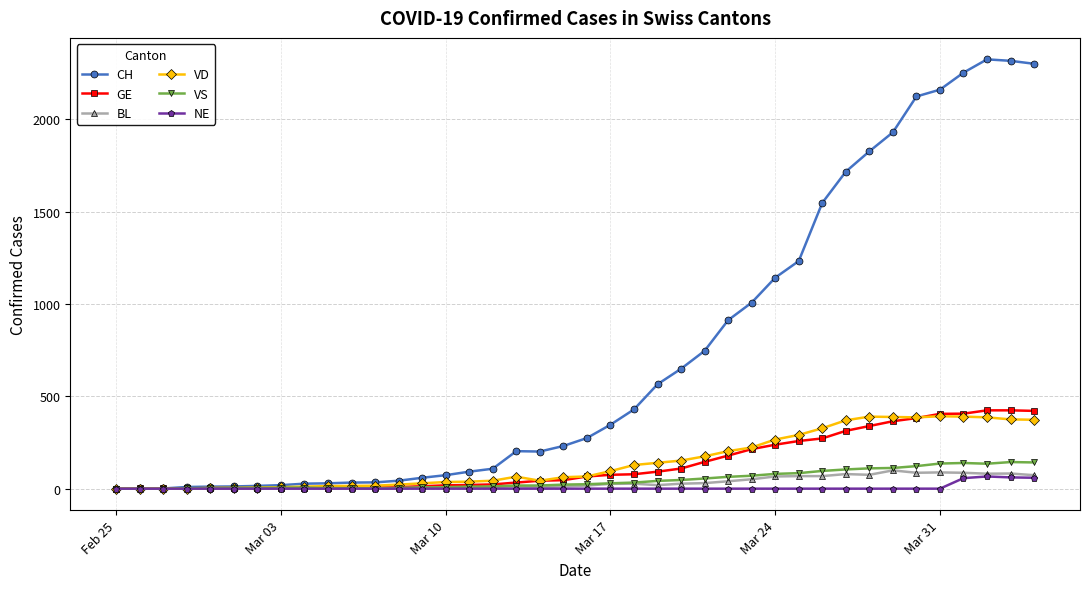

Which series has the widest spread of values?

CH